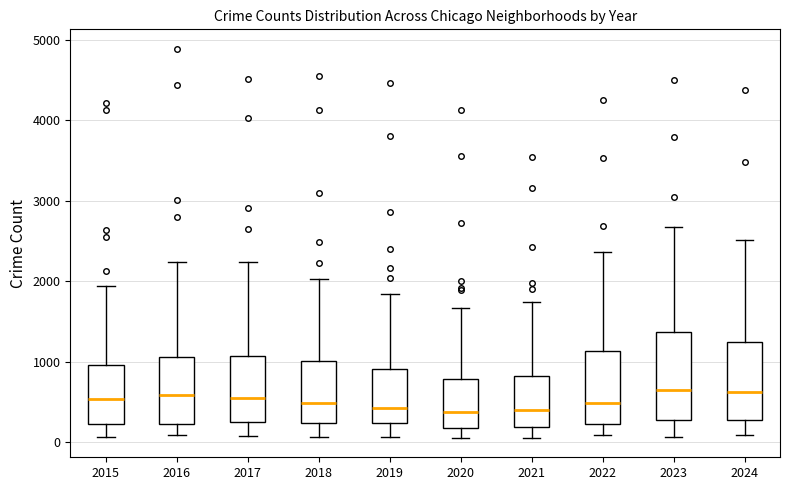

Where is the upper edge of the box at x = 2020 on the y-axis? The values are not printed on the chart, so give them approximately, as read against the axis.

800